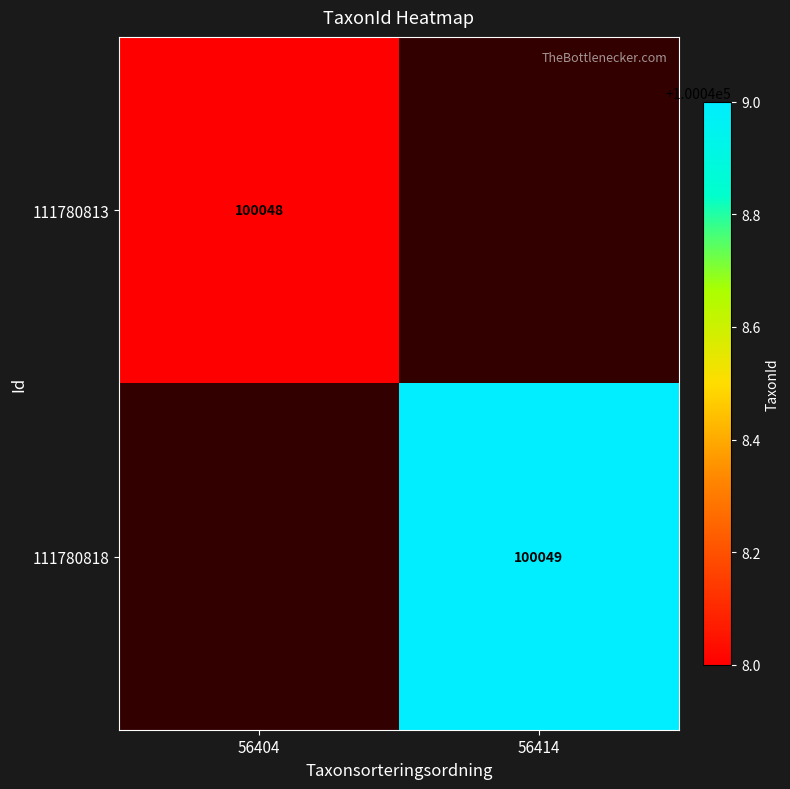

True or false: 111780818 has a value of 100049 at 56414.

True